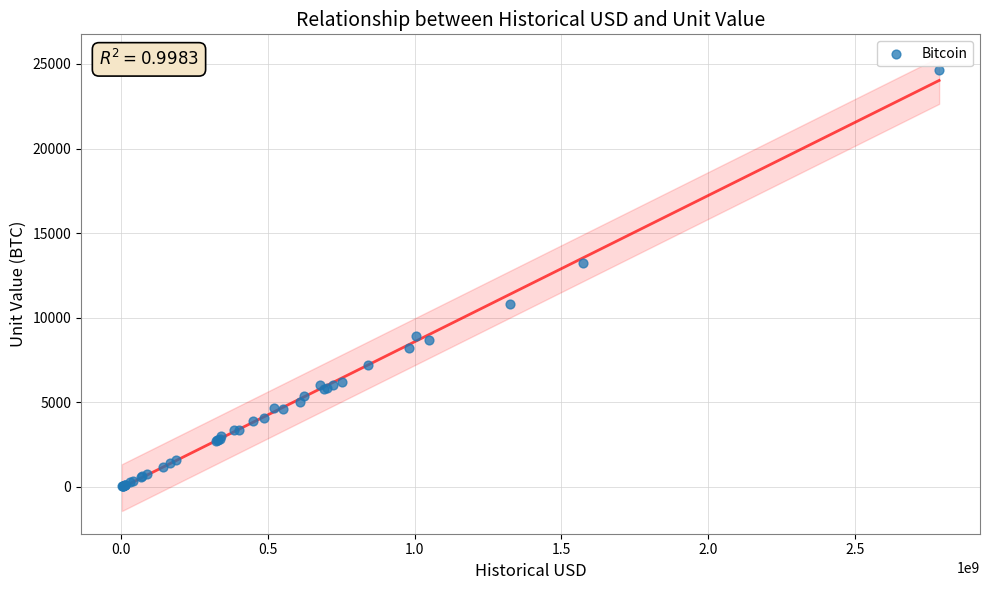

What Y value in the scatter plot is closest to 12348?

13250.0